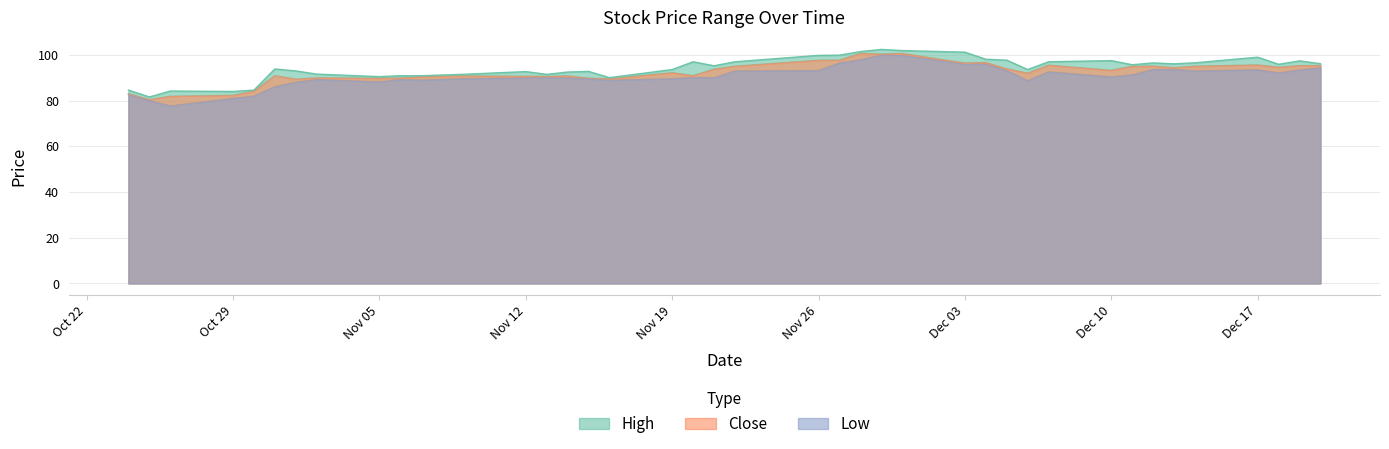

The value of Close at Nov 19 is 92.2. True or false?

True